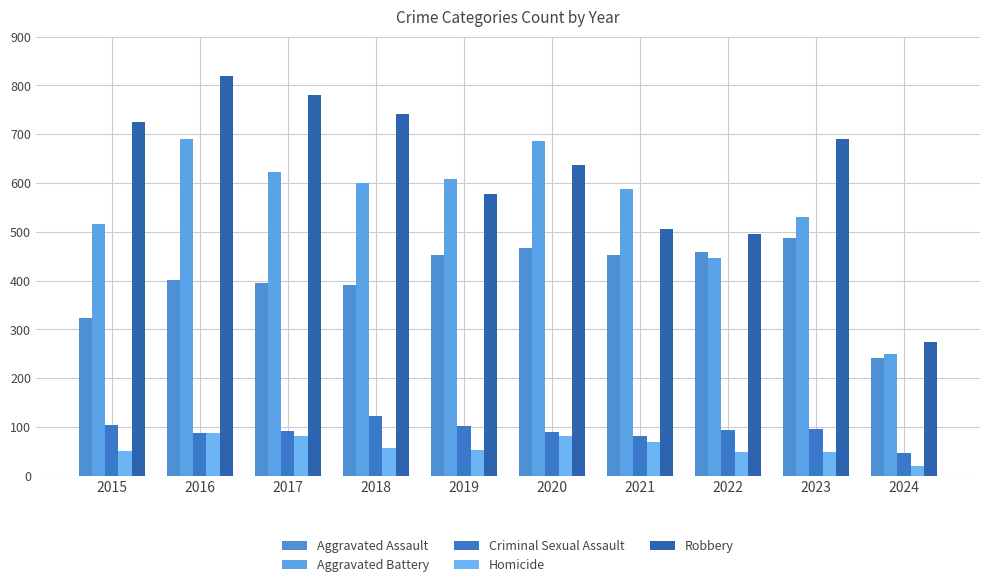

What is the value of the Criminal Sexual Assault bar at the 3rd from the left?

91